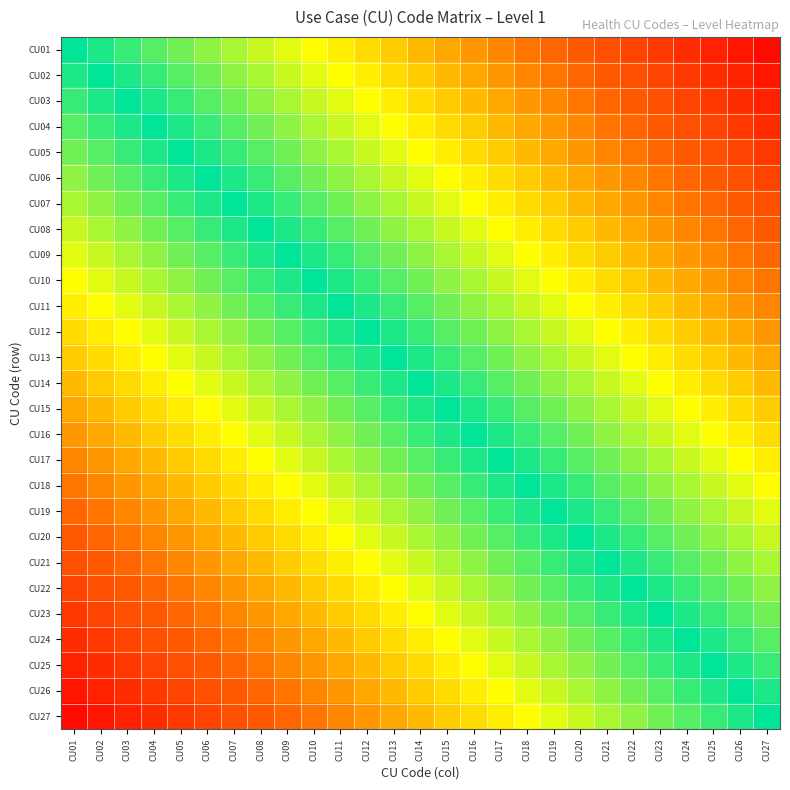

Reading right to left, extract all data points from this chart.

CU01: CU27=1.0	CU26=0.9	CU25=0.9	CU24=0.9	CU23=0.8	CU22=0.8	CU21=0.7	CU20=0.7	CU19=0.7	CU18=0.6	CU17=0.6	CU16=0.6	CU15=0.5	CU14=0.5	CU13=0.4	CU12=0.4	CU11=0.4	CU10=0.3	CU09=0.3	CU08=0.3	CU07=0.2	CU06=0.2	CU05=0.1	CU04=0.1	CU03=0.1	CU02=0.0	CU01=0.0
CU02: CU27=0.9	CU26=0.9	CU25=0.9	CU24=0.8	CU23=0.8	CU22=0.7	CU21=0.7	CU20=0.7	CU19=0.6	CU18=0.6	CU17=0.6	CU16=0.5	CU15=0.5	CU14=0.4	CU13=0.4	CU12=0.4	CU11=0.3	CU10=0.3	CU09=0.3	CU08=0.2	CU07=0.2	CU06=0.1	CU05=0.1	CU04=0.1	CU03=0.0	CU02=0.0	CU01=-0.0
CU03: CU27=0.9	CU26=0.9	CU25=0.8	CU24=0.8	CU23=0.7	CU22=0.7	CU21=0.7	CU20=0.6	CU19=0.6	CU18=0.6	CU17=0.5	CU16=0.5	CU15=0.4	CU14=0.4	CU13=0.4	CU12=0.3	CU11=0.3	CU10=0.3	CU09=0.2	CU08=0.2	CU07=0.1	CU06=0.1	CU05=0.1	CU04=0.0	CU03=0.0	CU02=-0.0	CU01=-0.1
CU04: CU27=0.9	CU26=0.8	CU25=0.8	CU24=0.7	CU23=0.7	CU22=0.7	CU21=0.6	CU20=0.6	CU19=0.6	CU18=0.5	CU17=0.5	CU16=0.4	CU15=0.4	CU14=0.4	CU13=0.3	CU12=0.3	CU11=0.3	CU10=0.2	CU09=0.2	CU08=0.1	CU07=0.1	CU06=0.1	CU05=0.0	CU04=0.0	CU03=-0.0	CU02=-0.1	CU01=-0.1
CU05: CU27=0.8	CU26=0.8	CU25=0.7	CU24=0.7	CU23=0.7	CU22=0.6	CU21=0.6	CU20=0.6	CU19=0.5	CU18=0.5	CU17=0.4	CU16=0.4	CU15=0.4	CU14=0.3	CU13=0.3	CU12=0.3	CU11=0.2	CU10=0.2	CU09=0.1	CU08=0.1	CU07=0.1	CU06=0.0	CU05=0.0	CU04=-0.0	CU03=-0.1	CU02=-0.1	CU01=-0.1
CU06: CU27=0.8	CU26=0.7	CU25=0.7	CU24=0.7	CU23=0.6	CU22=0.6	CU21=0.6	CU20=0.5	CU19=0.5	CU18=0.4	CU17=0.4	CU16=0.4	CU15=0.3	CU14=0.3	CU13=0.3	CU12=0.2	CU11=0.2	CU10=0.1	CU09=0.1	CU08=0.1	CU07=0.0	CU06=0.0	CU05=-0.0	CU04=-0.1	CU03=-0.1	CU02=-0.1	CU01=-0.2
CU07: CU27=0.7	CU26=0.7	CU25=0.7	CU24=0.6	CU23=0.6	CU22=0.6	CU21=0.5	CU20=0.5	CU19=0.4	CU18=0.4	CU17=0.4	CU16=0.3	CU15=0.3	CU14=0.3	CU13=0.2	CU12=0.2	CU11=0.1	CU10=0.1	CU09=0.1	CU08=0.0	CU07=0.0	CU06=-0.0	CU05=-0.1	CU04=-0.1	CU03=-0.1	CU02=-0.2	CU01=-0.2
CU08: CU27=0.7	CU26=0.7	CU25=0.6	CU24=0.6	CU23=0.6	CU22=0.5	CU21=0.5	CU20=0.4	CU19=0.4	CU18=0.4	CU17=0.3	CU16=0.3	CU15=0.3	CU14=0.2	CU13=0.2	CU12=0.1	CU11=0.1	CU10=0.1	CU09=0.0	CU08=0.0	CU07=-0.0	CU06=-0.1	CU05=-0.1	CU04=-0.1	CU03=-0.2	CU02=-0.2	CU01=-0.3
CU09: CU27=0.7	CU26=0.6	CU25=0.6	CU24=0.6	CU23=0.5	CU22=0.5	CU21=0.4	CU20=0.4	CU19=0.4	CU18=0.3	CU17=0.3	CU16=0.3	CU15=0.2	CU14=0.2	CU13=0.1	CU12=0.1	CU11=0.1	CU10=0.0	CU09=0.0	CU08=-0.0	CU07=-0.1	CU06=-0.1	CU05=-0.1	CU04=-0.2	CU03=-0.2	CU02=-0.3	CU01=-0.3
CU10: CU27=0.6	CU26=0.6	CU25=0.6	CU24=0.5	CU23=0.5	CU22=0.4	CU21=0.4	CU20=0.4	CU19=0.3	CU18=0.3	CU17=0.3	CU16=0.2	CU15=0.2	CU14=0.1	CU13=0.1	CU12=0.1	CU11=0.0	CU10=0.0	CU09=-0.0	CU08=-0.1	CU07=-0.1	CU06=-0.1	CU05=-0.2	CU04=-0.2	CU03=-0.3	CU02=-0.3	CU01=-0.3
CU11: CU27=0.6	CU26=0.6	CU25=0.5	CU24=0.5	CU23=0.4	CU22=0.4	CU21=0.4	CU20=0.3	CU19=0.3	CU18=0.3	CU17=0.2	CU16=0.2	CU15=0.1	CU14=0.1	CU13=0.1	CU12=0.0	CU11=0.0	CU10=-0.0	CU09=-0.1	CU08=-0.1	CU07=-0.1	CU06=-0.2	CU05=-0.2	CU04=-0.3	CU03=-0.3	CU02=-0.3	CU01=-0.4
CU12: CU27=0.6	CU26=0.5	CU25=0.5	CU24=0.4	CU23=0.4	CU22=0.4	CU21=0.3	CU20=0.3	CU19=0.3	CU18=0.2	CU17=0.2	CU16=0.1	CU15=0.1	CU14=0.1	CU13=0.0	CU12=0.0	CU11=-0.0	CU10=-0.1	CU09=-0.1	CU08=-0.1	CU07=-0.2	CU06=-0.2	CU05=-0.3	CU04=-0.3	CU03=-0.3	CU02=-0.4	CU01=-0.4
CU13: CU27=0.5	CU26=0.5	CU25=0.4	CU24=0.4	CU23=0.4	CU22=0.3	CU21=0.3	CU20=0.3	CU19=0.2	CU18=0.2	CU17=0.1	CU16=0.1	CU15=0.1	CU14=0.0	CU13=0.0	CU12=-0.0	CU11=-0.1	CU10=-0.1	CU09=-0.1	CU08=-0.2	CU07=-0.2	CU06=-0.3	CU05=-0.3	CU04=-0.3	CU03=-0.4	CU02=-0.4	CU01=-0.4
CU14: CU27=0.5	CU26=0.4	CU25=0.4	CU24=0.4	CU23=0.3	CU22=0.3	CU21=0.3	CU20=0.2	CU19=0.2	CU18=0.1	CU17=0.1	CU16=0.1	CU15=0.0	CU14=0.0	CU13=-0.0	CU12=-0.1	CU11=-0.1	CU10=-0.1	CU09=-0.2	CU08=-0.2	CU07=-0.3	CU06=-0.3	CU05=-0.3	CU04=-0.4	CU03=-0.4	CU02=-0.4	CU01=-0.5
CU15: CU27=0.4	CU26=0.4	CU25=0.4	CU24=0.3	CU23=0.3	CU22=0.3	CU21=0.2	CU20=0.2	CU19=0.1	CU18=0.1	CU17=0.1	CU16=0.0	CU15=0.0	CU14=-0.0	CU13=-0.1	CU12=-0.1	CU11=-0.1	CU10=-0.2	CU09=-0.2	CU08=-0.3	CU07=-0.3	CU06=-0.3	CU05=-0.4	CU04=-0.4	CU03=-0.4	CU02=-0.5	CU01=-0.5
CU16: CU27=0.4	CU26=0.4	CU25=0.3	CU24=0.3	CU23=0.3	CU22=0.2	CU21=0.2	CU20=0.1	CU19=0.1	CU18=0.1	CU17=0.0	CU16=0.0	CU15=-0.0	CU14=-0.1	CU13=-0.1	CU12=-0.1	CU11=-0.2	CU10=-0.2	CU09=-0.3	CU08=-0.3	CU07=-0.3	CU06=-0.4	CU05=-0.4	CU04=-0.4	CU03=-0.5	CU02=-0.5	CU01=-0.6
CU17: CU27=0.4	CU26=0.3	CU25=0.3	CU24=0.3	CU23=0.2	CU22=0.2	CU21=0.1	CU20=0.1	CU19=0.1	CU18=0.0	CU17=0.0	CU16=-0.0	CU15=-0.1	CU14=-0.1	CU13=-0.1	CU12=-0.2	CU11=-0.2	CU10=-0.3	CU09=-0.3	CU08=-0.3	CU07=-0.4	CU06=-0.4	CU05=-0.4	CU04=-0.5	CU03=-0.5	CU02=-0.6	CU01=-0.6
CU18: CU27=0.3	CU26=0.3	CU25=0.3	CU24=0.2	CU23=0.2	CU22=0.1	CU21=0.1	CU20=0.1	CU19=0.0	CU18=0.0	CU17=-0.0	CU16=-0.1	CU15=-0.1	CU14=-0.1	CU13=-0.2	CU12=-0.2	CU11=-0.3	CU10=-0.3	CU09=-0.3	CU08=-0.4	CU07=-0.4	CU06=-0.4	CU05=-0.5	CU04=-0.5	CU03=-0.6	CU02=-0.6	CU01=-0.6
CU19: CU27=0.3	CU26=0.3	CU25=0.2	CU24=0.2	CU23=0.1	CU22=0.1	CU21=0.1	CU20=0.0	CU19=0.0	CU18=-0.0	CU17=-0.1	CU16=-0.1	CU15=-0.1	CU14=-0.2	CU13=-0.2	CU12=-0.3	CU11=-0.3	CU10=-0.3	CU09=-0.4	CU08=-0.4	CU07=-0.4	CU06=-0.5	CU05=-0.5	CU04=-0.6	CU03=-0.6	CU02=-0.6	CU01=-0.7
CU20: CU27=0.3	CU26=0.2	CU25=0.2	CU24=0.1	CU23=0.1	CU22=0.1	CU21=0.0	CU20=0.0	CU19=-0.0	CU18=-0.1	CU17=-0.1	CU16=-0.1	CU15=-0.2	CU14=-0.2	CU13=-0.3	CU12=-0.3	CU11=-0.3	CU10=-0.4	CU09=-0.4	CU08=-0.4	CU07=-0.5	CU06=-0.5	CU05=-0.6	CU04=-0.6	CU03=-0.6	CU02=-0.7	CU01=-0.7
CU21: CU27=0.2	CU26=0.2	CU25=0.1	CU24=0.1	CU23=0.1	CU22=0.0	CU21=0.0	CU20=-0.0	CU19=-0.1	CU18=-0.1	CU17=-0.1	CU16=-0.2	CU15=-0.2	CU14=-0.3	CU13=-0.3	CU12=-0.3	CU11=-0.4	CU10=-0.4	CU09=-0.4	CU08=-0.5	CU07=-0.5	CU06=-0.6	CU05=-0.6	CU04=-0.6	CU03=-0.7	CU02=-0.7	CU01=-0.7
CU22: CU27=0.2	CU26=0.1	CU25=0.1	CU24=0.1	CU23=0.0	CU22=0.0	CU21=-0.0	CU20=-0.1	CU19=-0.1	CU18=-0.1	CU17=-0.2	CU16=-0.2	CU15=-0.3	CU14=-0.3	CU13=-0.3	CU12=-0.4	CU11=-0.4	CU10=-0.4	CU09=-0.5	CU08=-0.5	CU07=-0.6	CU06=-0.6	CU05=-0.6	CU04=-0.7	CU03=-0.7	CU02=-0.7	CU01=-0.8
CU23: CU27=0.1	CU26=0.1	CU25=0.1	CU24=0.0	CU23=0.0	CU22=-0.0	CU21=-0.1	CU20=-0.1	CU19=-0.1	CU18=-0.2	CU17=-0.2	CU16=-0.3	CU15=-0.3	CU14=-0.3	CU13=-0.4	CU12=-0.4	CU11=-0.4	CU10=-0.5	CU09=-0.5	CU08=-0.6	CU07=-0.6	CU06=-0.6	CU05=-0.7	CU04=-0.7	CU03=-0.7	CU02=-0.8	CU01=-0.8
CU24: CU27=0.1	CU26=0.1	CU25=0.0	CU24=0.0	CU23=-0.0	CU22=-0.1	CU21=-0.1	CU20=-0.1	CU19=-0.2	CU18=-0.2	CU17=-0.3	CU16=-0.3	CU15=-0.3	CU14=-0.4	CU13=-0.4	CU12=-0.4	CU11=-0.5	CU10=-0.5	CU09=-0.6	CU08=-0.6	CU07=-0.6	CU06=-0.7	CU05=-0.7	CU04=-0.7	CU03=-0.8	CU02=-0.8	CU01=-0.9
CU25: CU27=0.1	CU26=0.0	CU25=0.0	CU24=-0.0	CU23=-0.1	CU22=-0.1	CU21=-0.1	CU20=-0.2	CU19=-0.2	CU18=-0.3	CU17=-0.3	CU16=-0.3	CU15=-0.4	CU14=-0.4	CU13=-0.4	CU12=-0.5	CU11=-0.5	CU10=-0.6	CU09=-0.6	CU08=-0.6	CU07=-0.7	CU06=-0.7	CU05=-0.7	CU04=-0.8	CU03=-0.8	CU02=-0.9	CU01=-0.9
CU26: CU27=0.0	CU26=0.0	CU25=-0.0	CU24=-0.1	CU23=-0.1	CU22=-0.1	CU21=-0.2	CU20=-0.2	CU19=-0.3	CU18=-0.3	CU17=-0.3	CU16=-0.4	CU15=-0.4	CU14=-0.4	CU13=-0.5	CU12=-0.5	CU11=-0.6	CU10=-0.6	CU09=-0.6	CU08=-0.7	CU07=-0.7	CU06=-0.7	CU05=-0.8	CU04=-0.8	CU03=-0.9	CU02=-0.9	CU01=-0.9
CU27: CU27=0.0	CU26=-0.0	CU25=-0.1	CU24=-0.1	CU23=-0.1	CU22=-0.2	CU21=-0.2	CU20=-0.3	CU19=-0.3	CU18=-0.3	CU17=-0.4	CU16=-0.4	CU15=-0.4	CU14=-0.5	CU13=-0.5	CU12=-0.6	CU11=-0.6	CU10=-0.6	CU09=-0.7	CU08=-0.7	CU07=-0.7	CU06=-0.8	CU05=-0.8	CU04=-0.9	CU03=-0.9	CU02=-0.9	CU01=-1.0